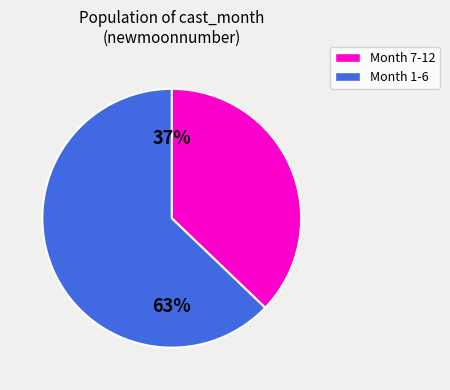

Does any single category account for the majority?

Yes